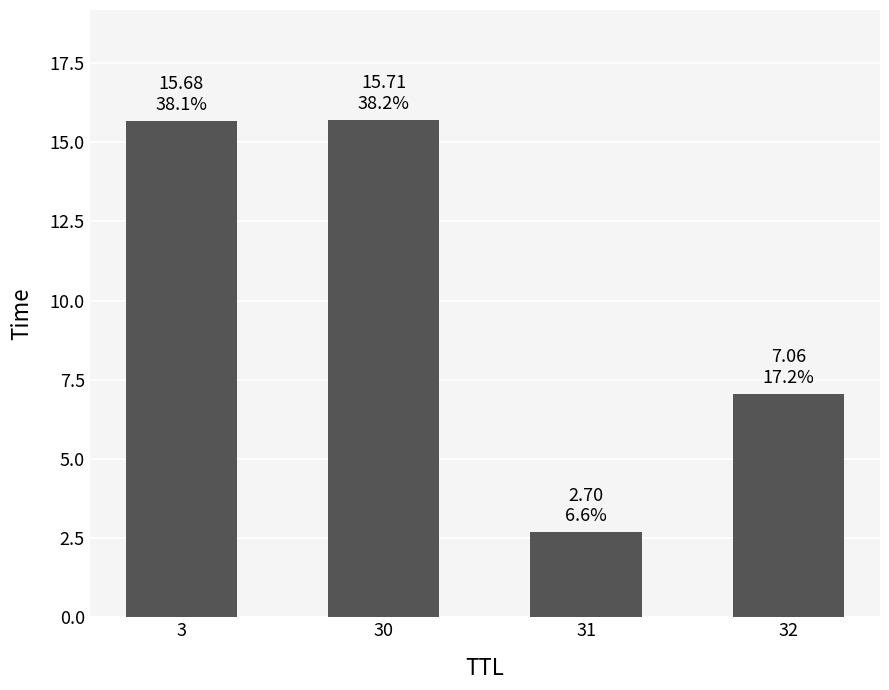

What is the minimum value shown in the chart?

2.7